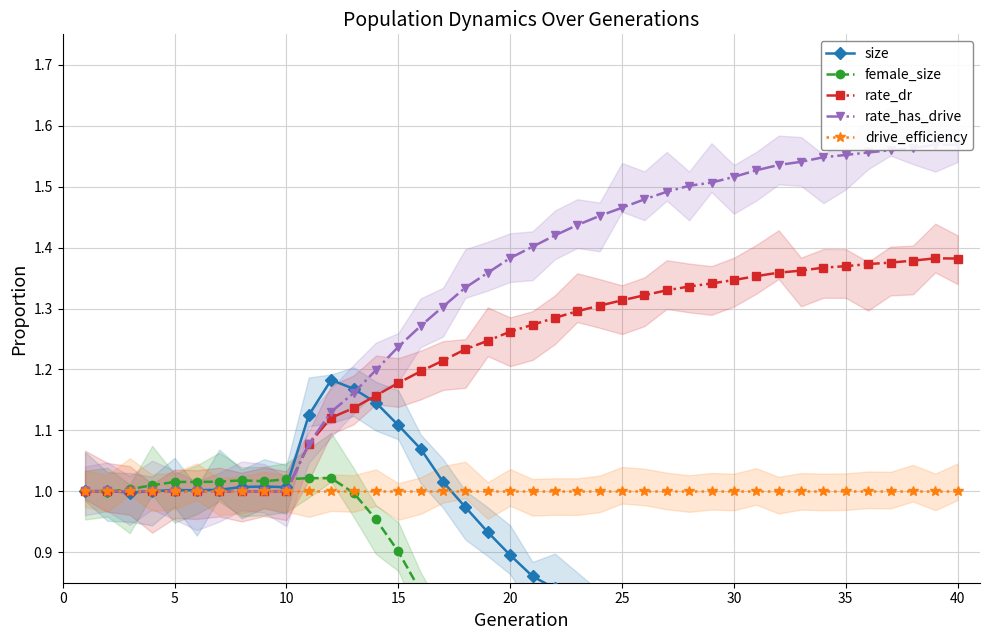

What is the lowest value of the drive_efficiency series?

1.0